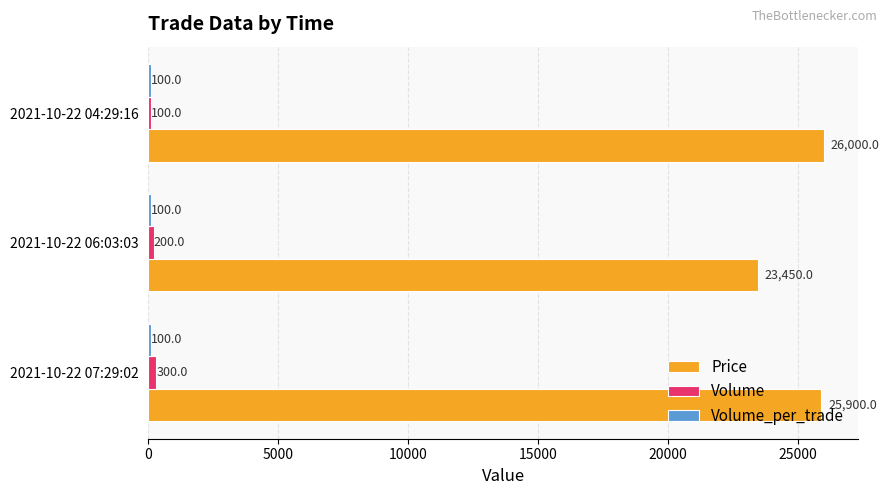

How many data points in Price are less than 25900?

1